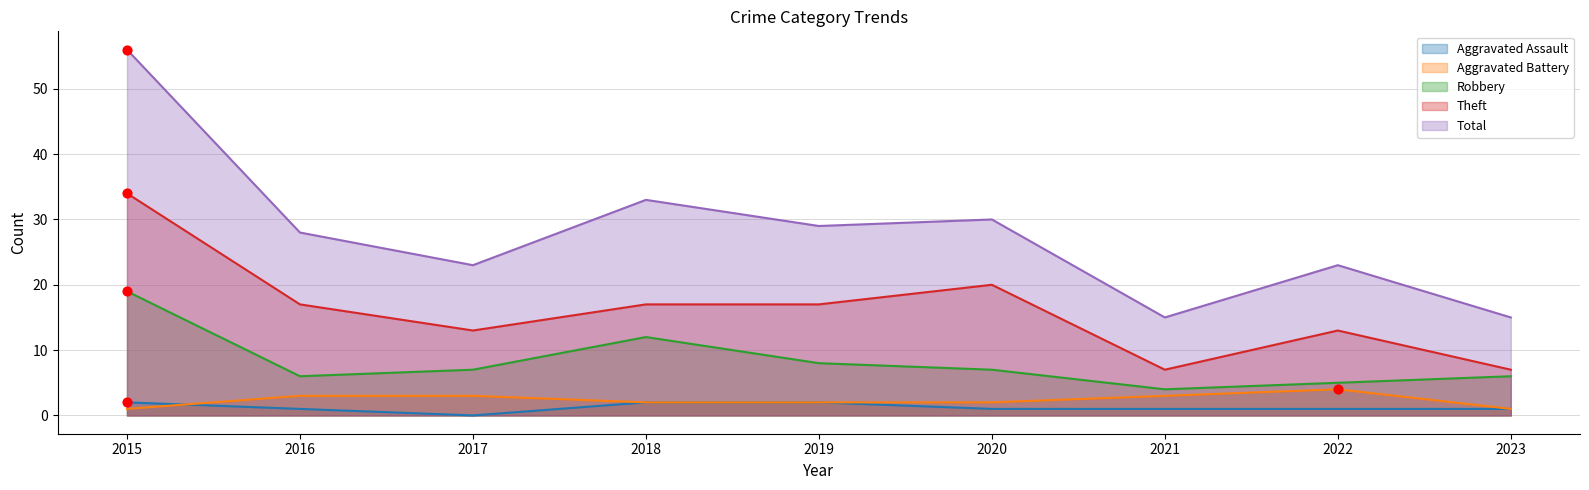

Which series reaches the maximum Y coordinate?

Total